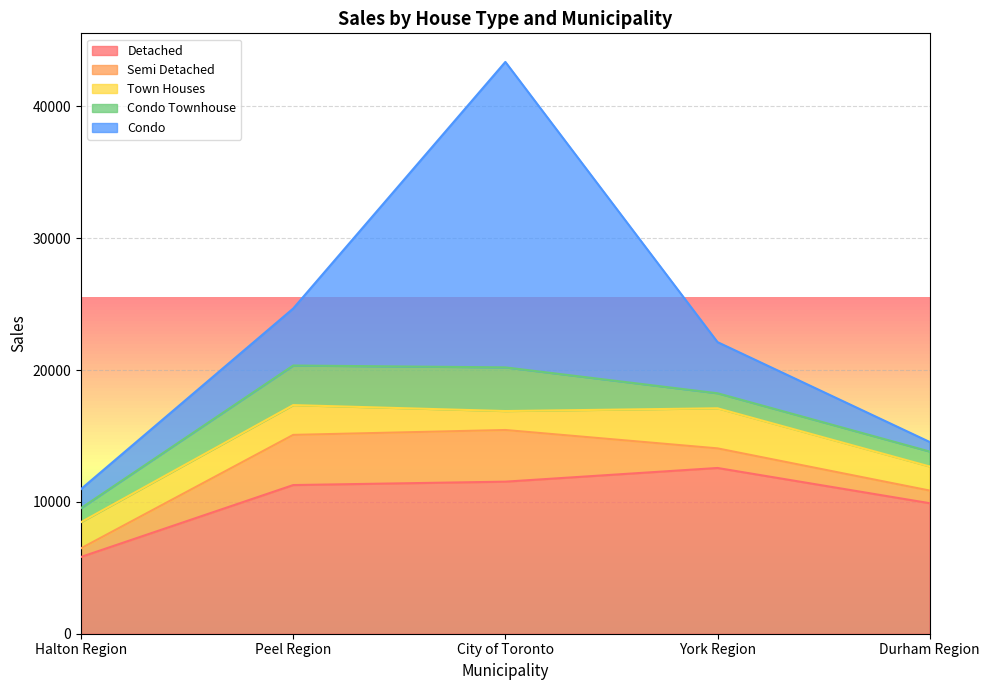

What is the difference between the highest and lowest values at York Region?

11432